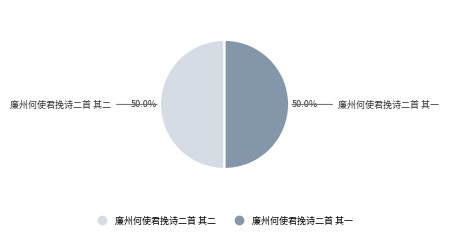

Do 廉州何使君挽诗二首 其一 and 廉州何使君挽诗二首 其二 together represent more than half of the pie?

Yes